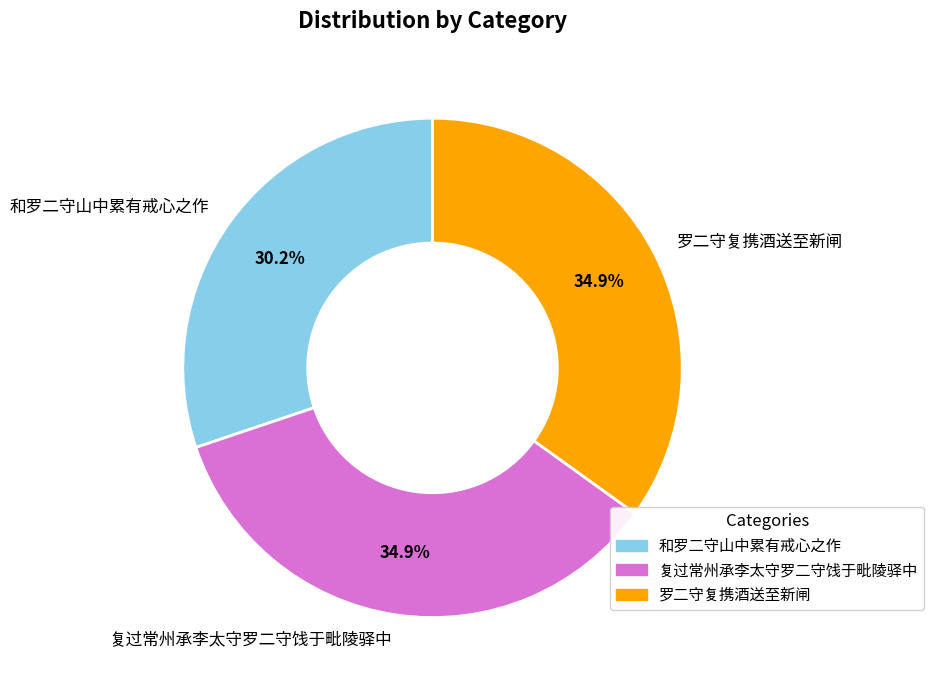

Which category has the smallest portion of the pie?

和罗二守山中累有戒心之作